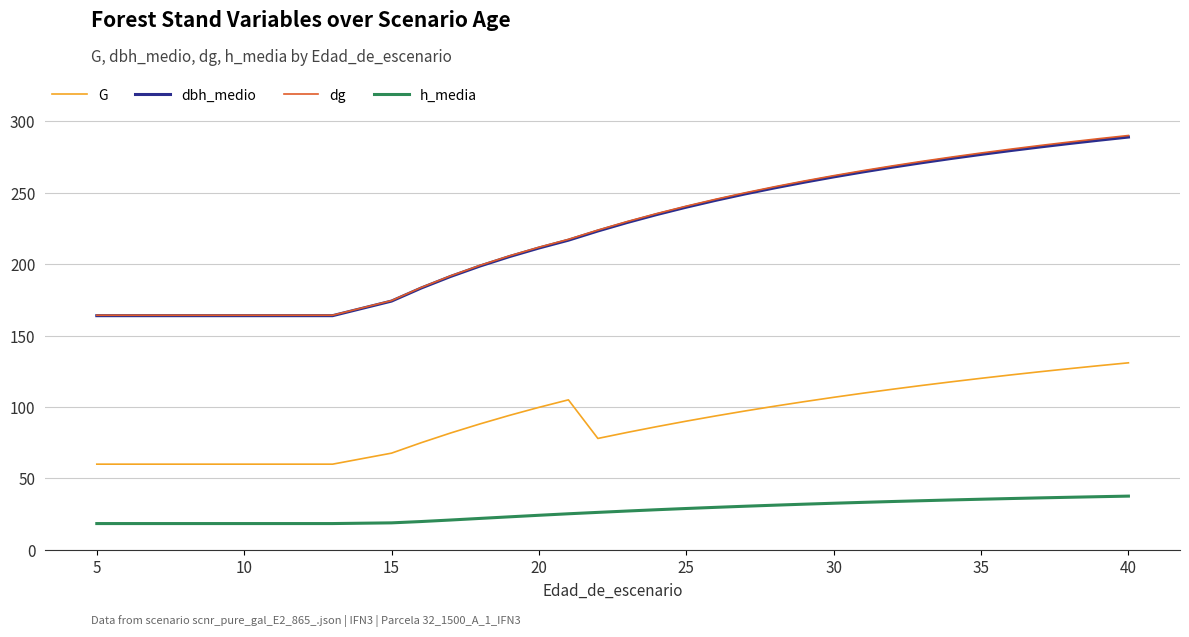

True or false: G and dg intersect in this chart.

False